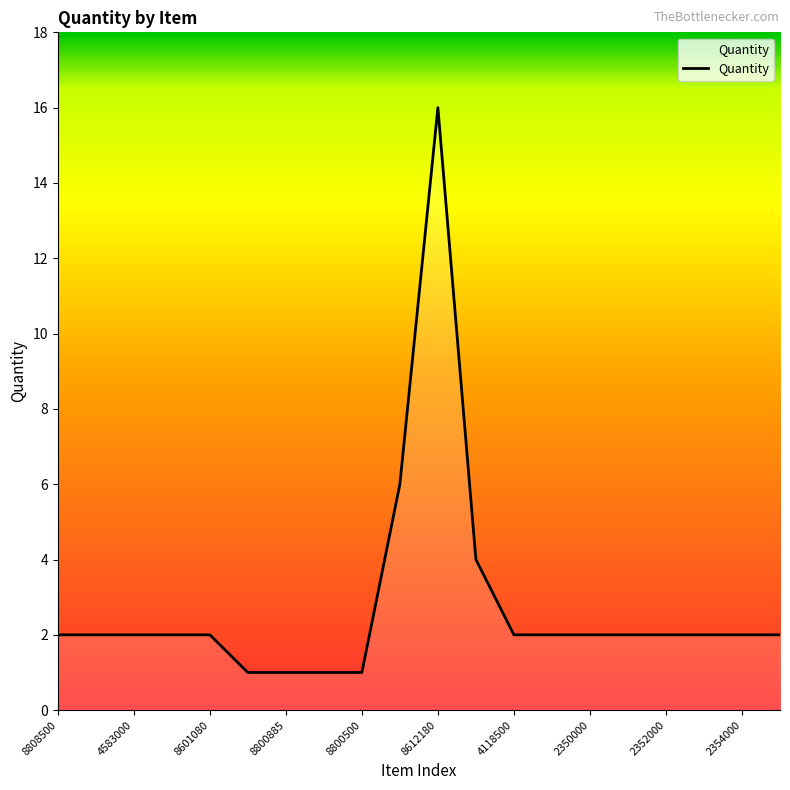

How many lines are shown in the chart?

1